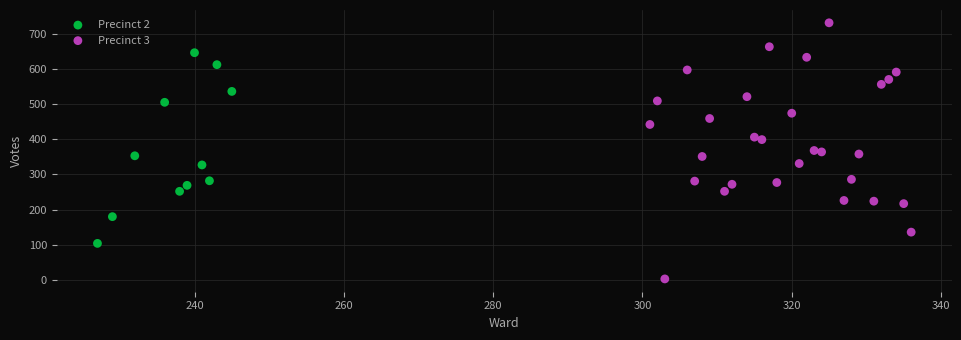

Which series reaches the maximum Y coordinate?

Precinct 3